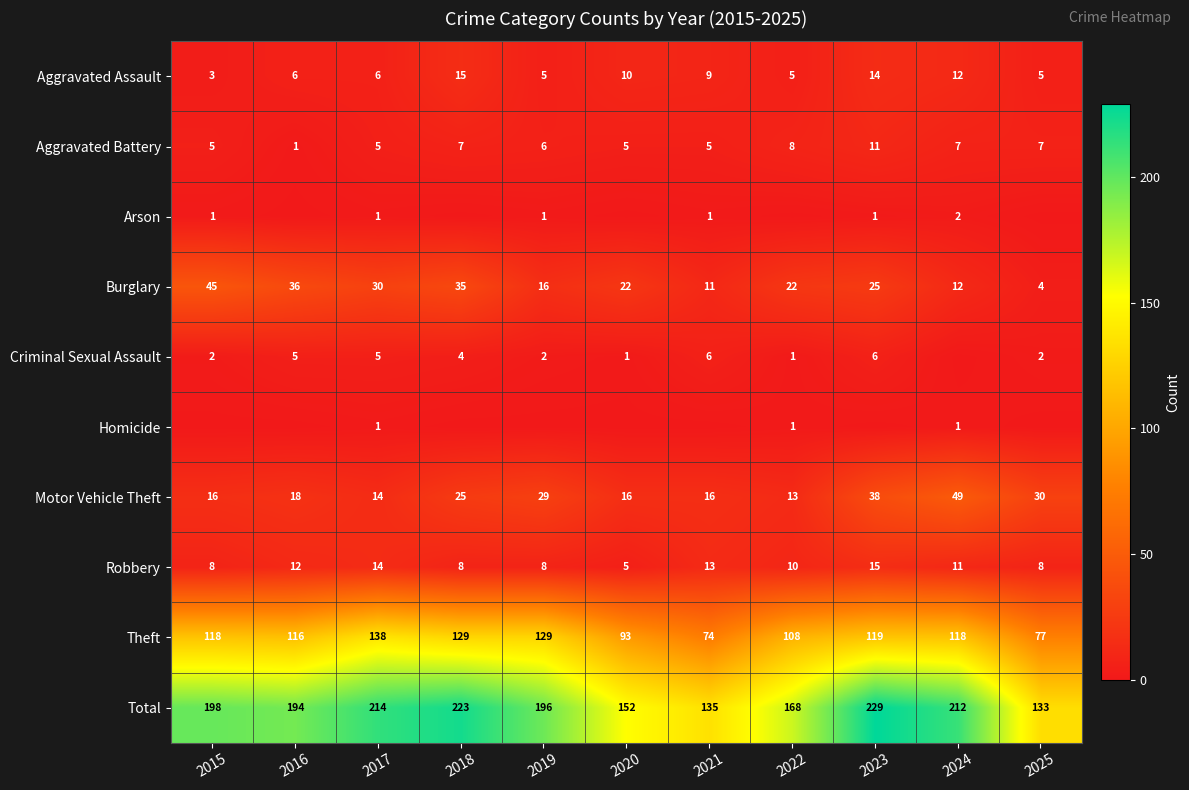

The value of Aggravated Battery at 2016 is 0. True or false?

False